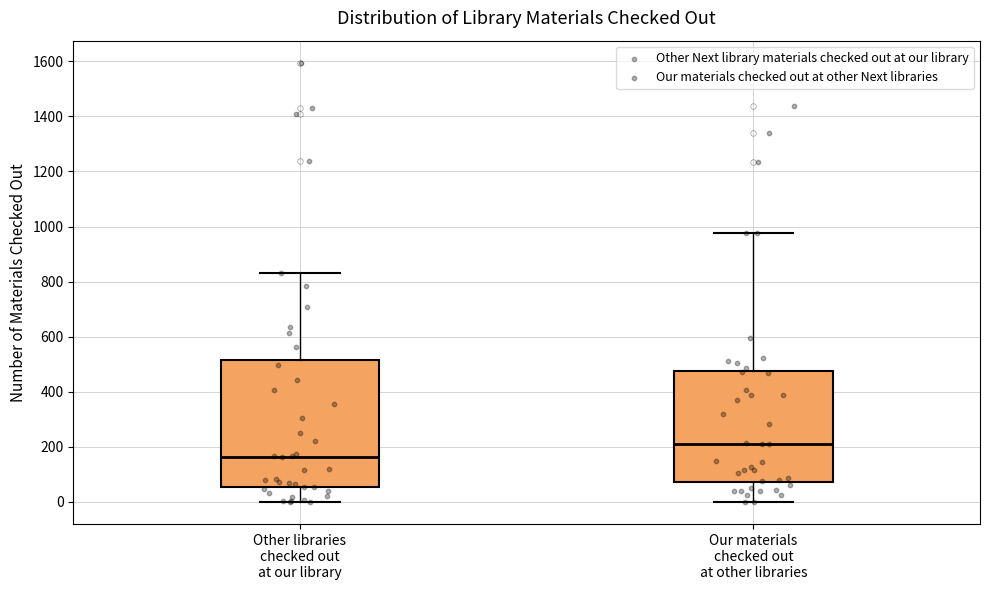

Where does the upper whisker of the box for Other libraries checked out at our library end on the y-axis? The values are not printed on the chart, so give them approximately, as read against the axis.

840